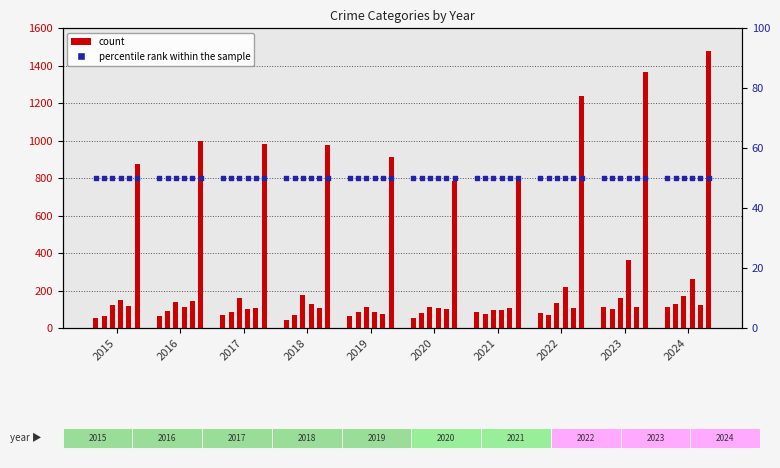

Is the value of Aggravated Battery at 2021 greater than the value of Robbery at 2017?

No